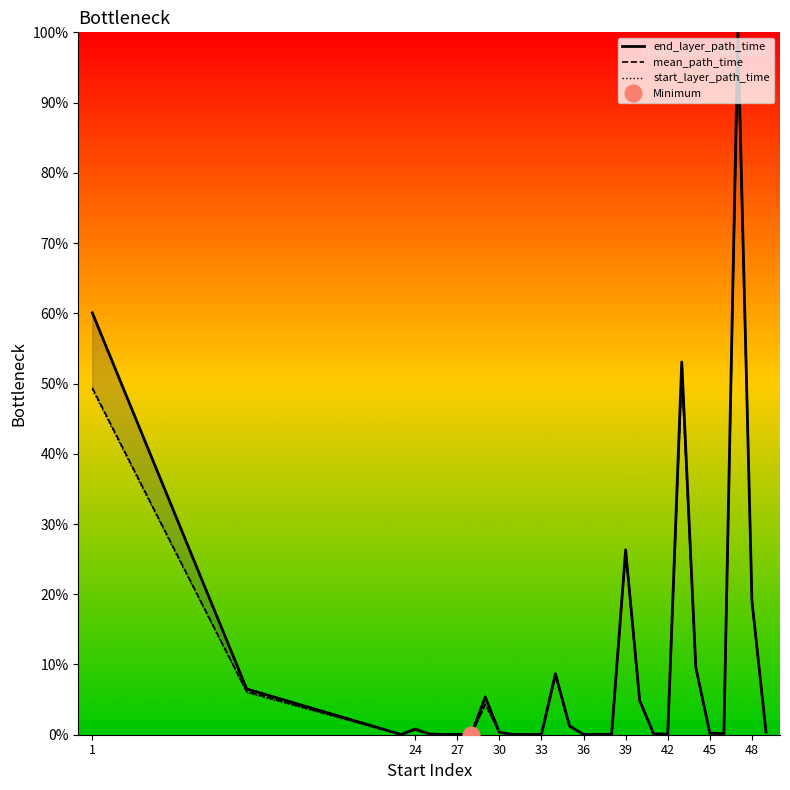

Which series has the largest total across all categories?

end_layer_path_time